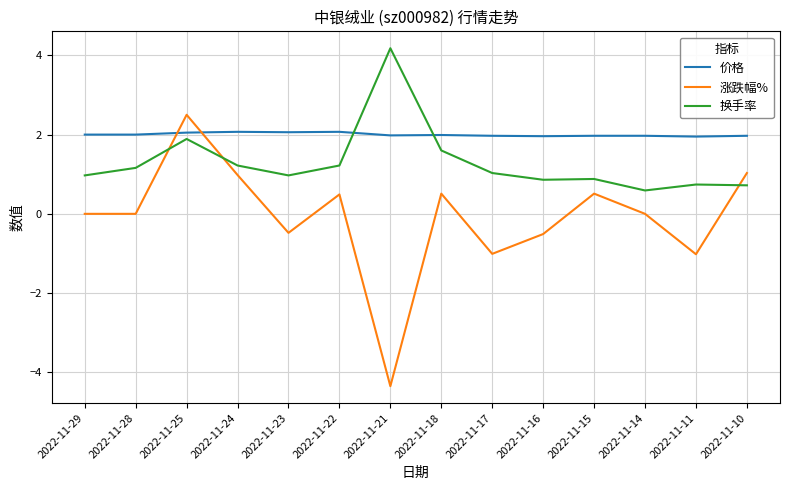

What are all the series names shown in the legend?

价格, 涨跌幅%, 换手率